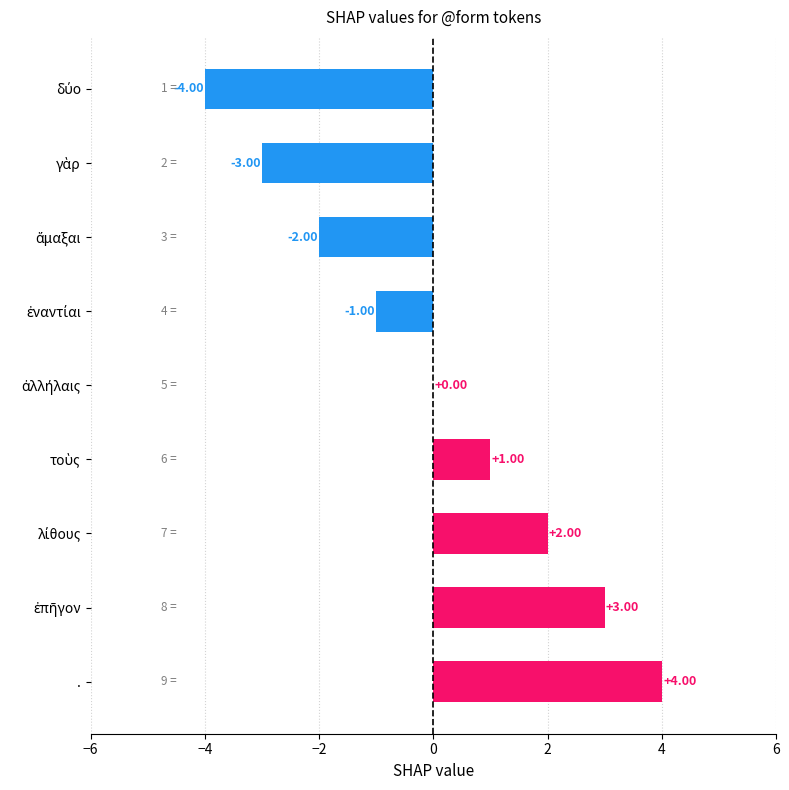

Count the number of data series in this chart.

1